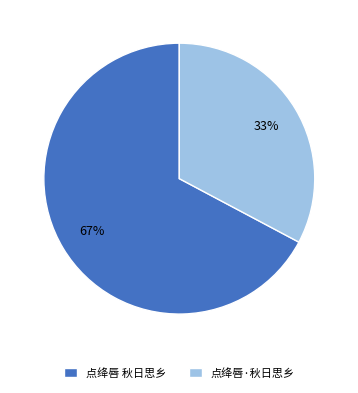

What is the majority slice?

点绛唇 秋日思乡